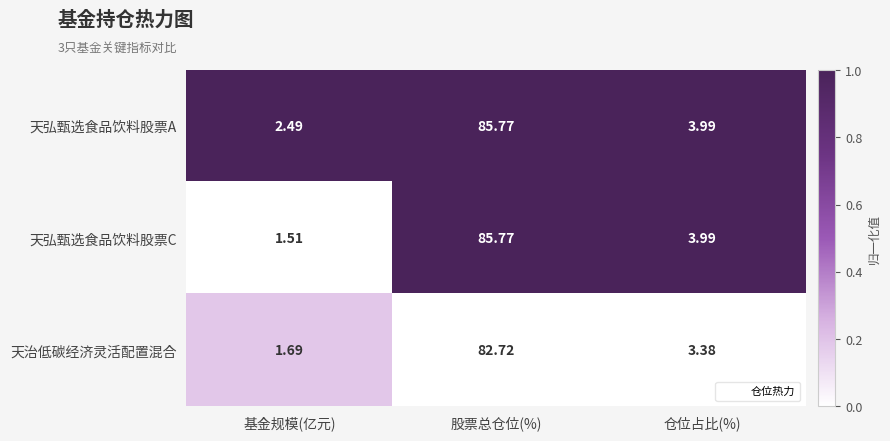

Which category has the lowest value across all series?

基金规模(亿元)